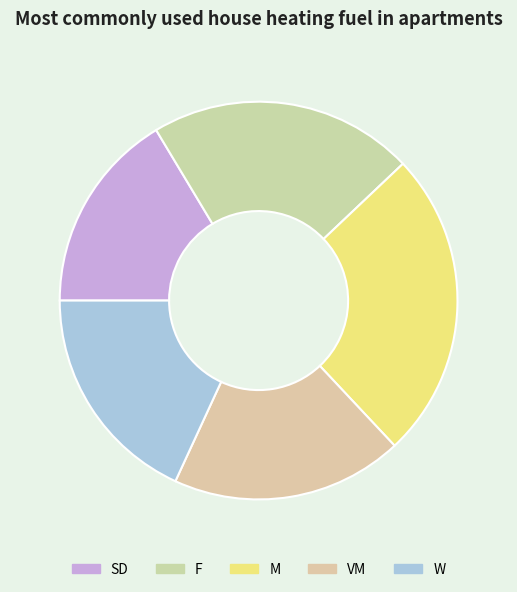

Count the number of slices in the pie.

5